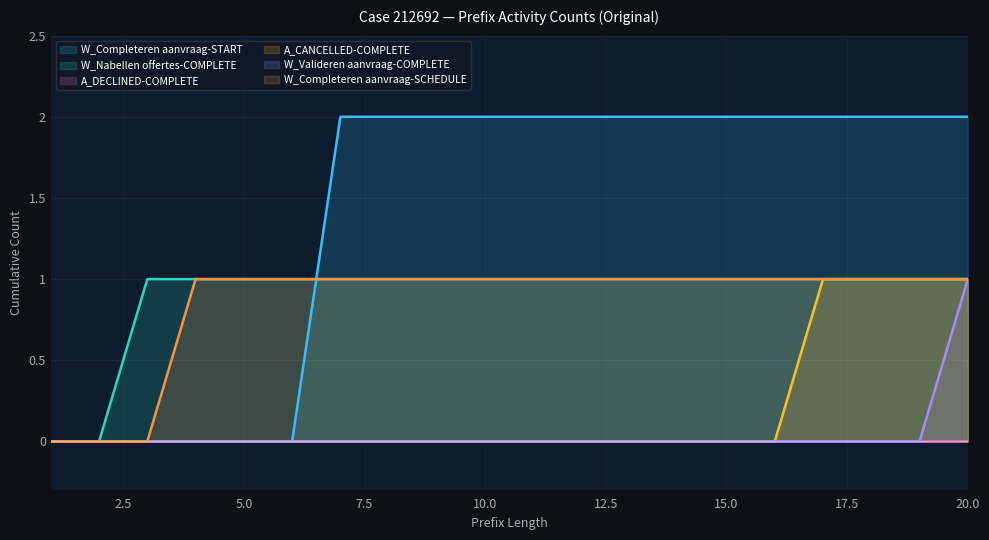

True or false: W_Nabellen offertes-COMPLETE has a value of 0 at 1.

True